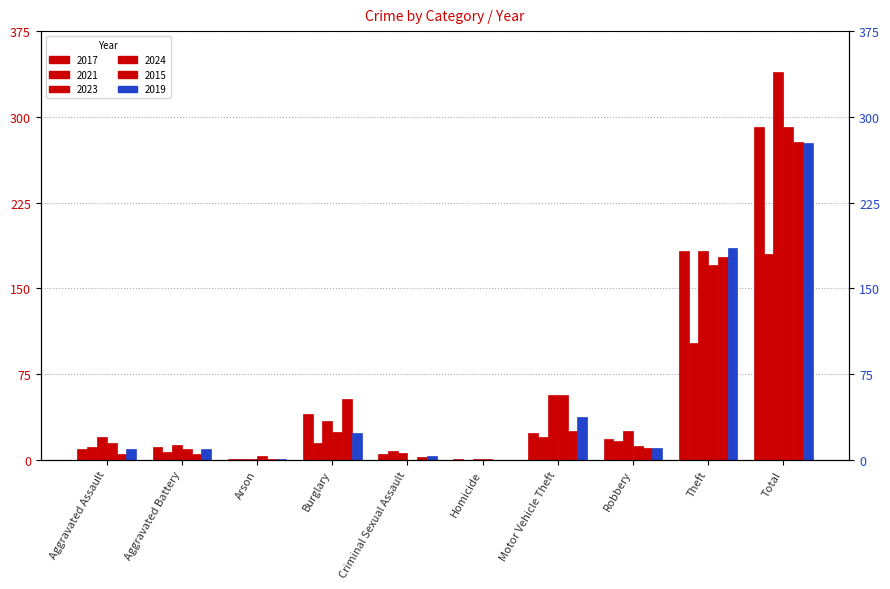

What is the sum of all 2015 values?

556